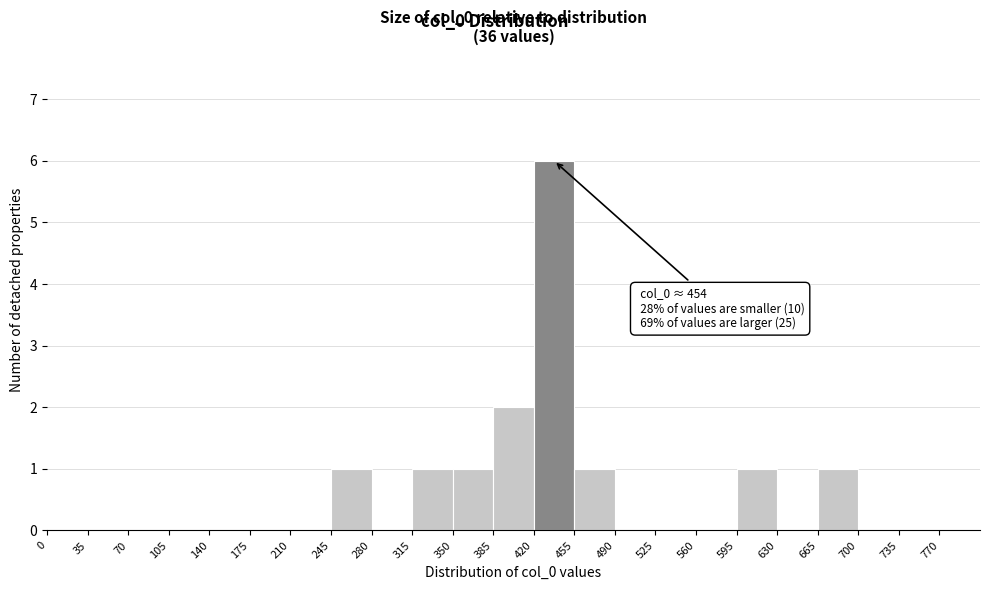

Which range on the x-axis has the tallest bar?

420 to 455